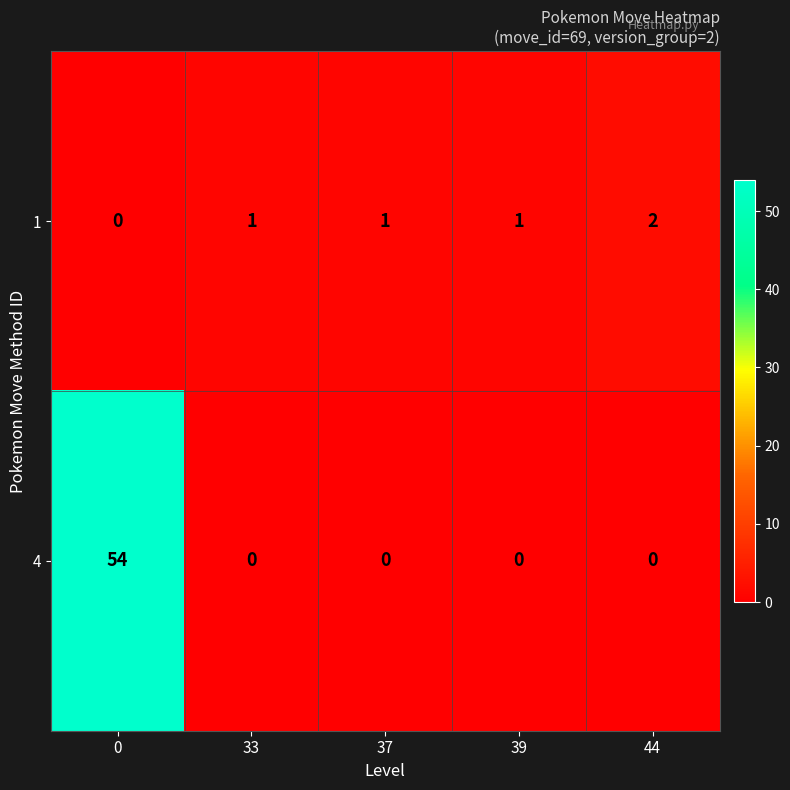

Is it true that 1 equals 1 at 37?

True